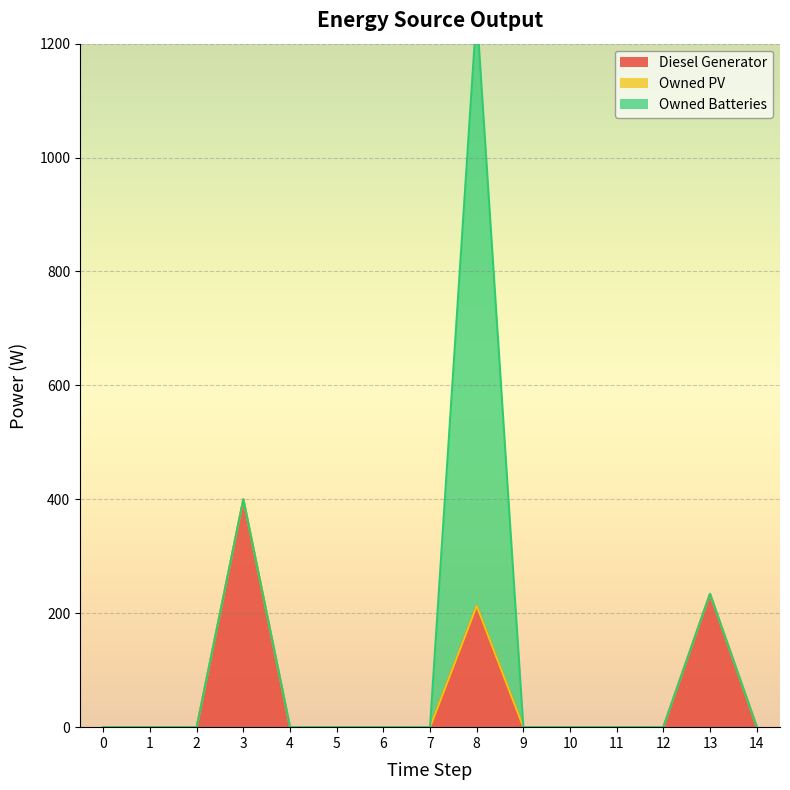

True or false: Owned PV and Diesel Generator cross at least once.

False